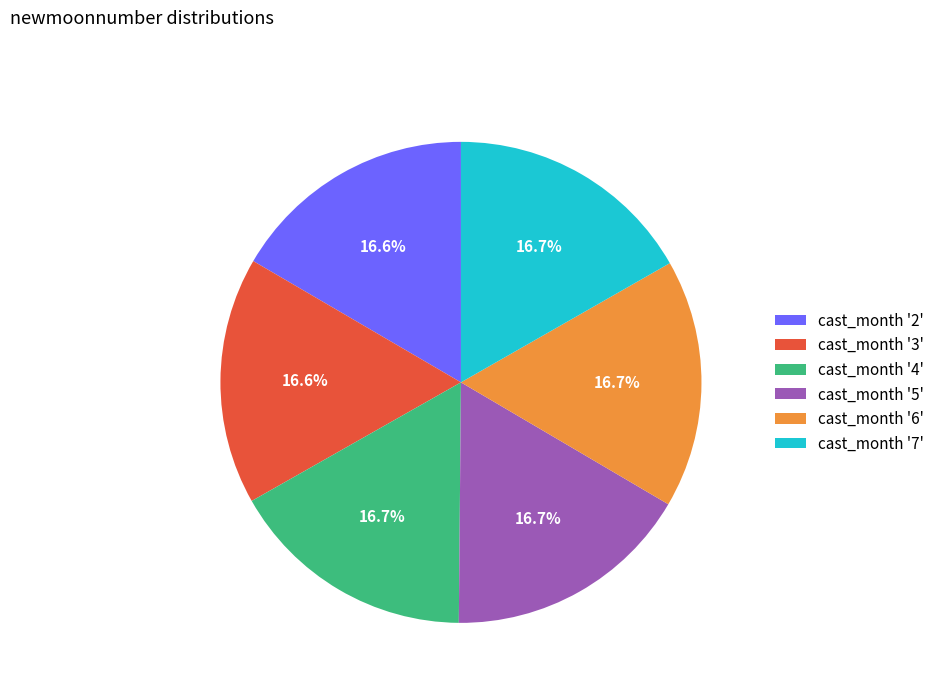

What is the ratio of the value at cast_month '6' to the value at cast_month '3'?

1.0